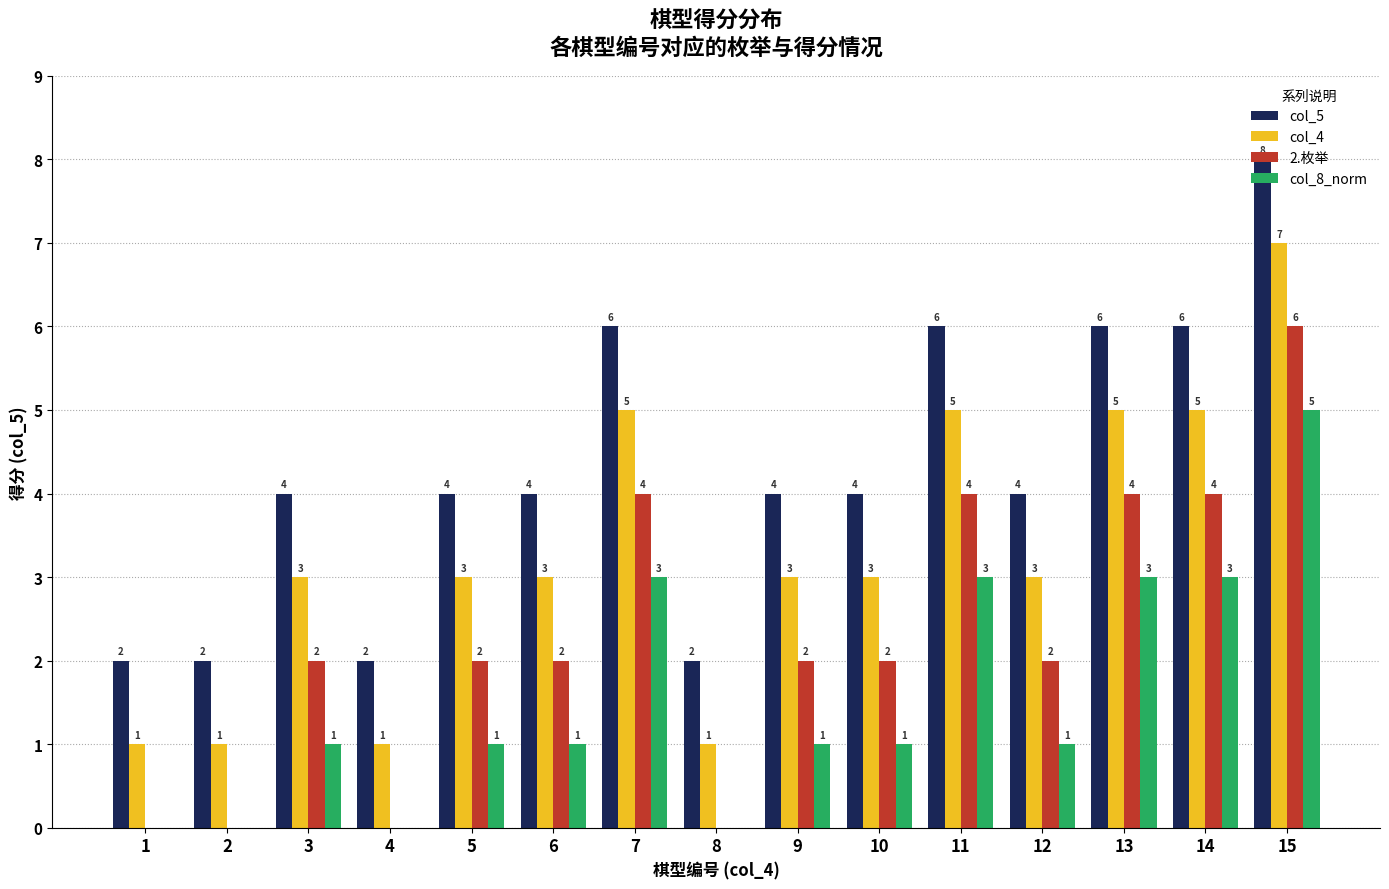

Which label corresponds to the largest value in the chart?

15